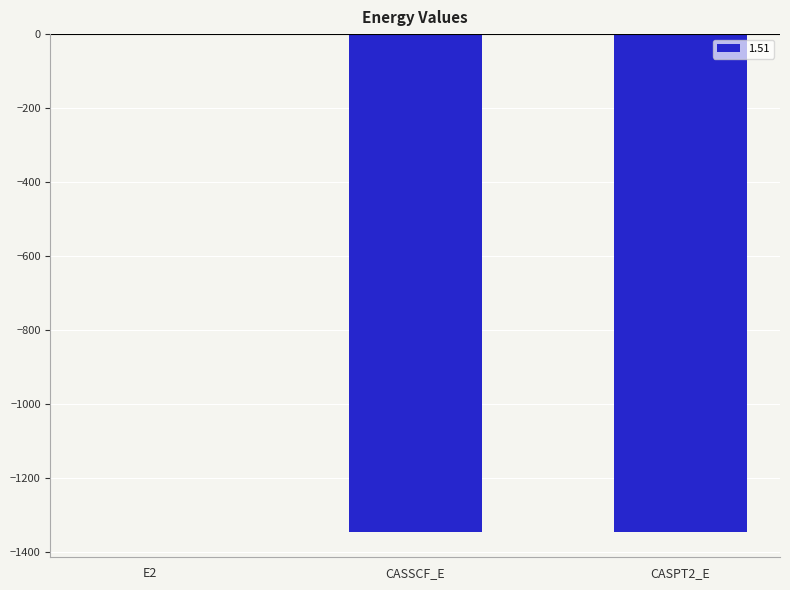

Does the chart contain stacked bars?

No